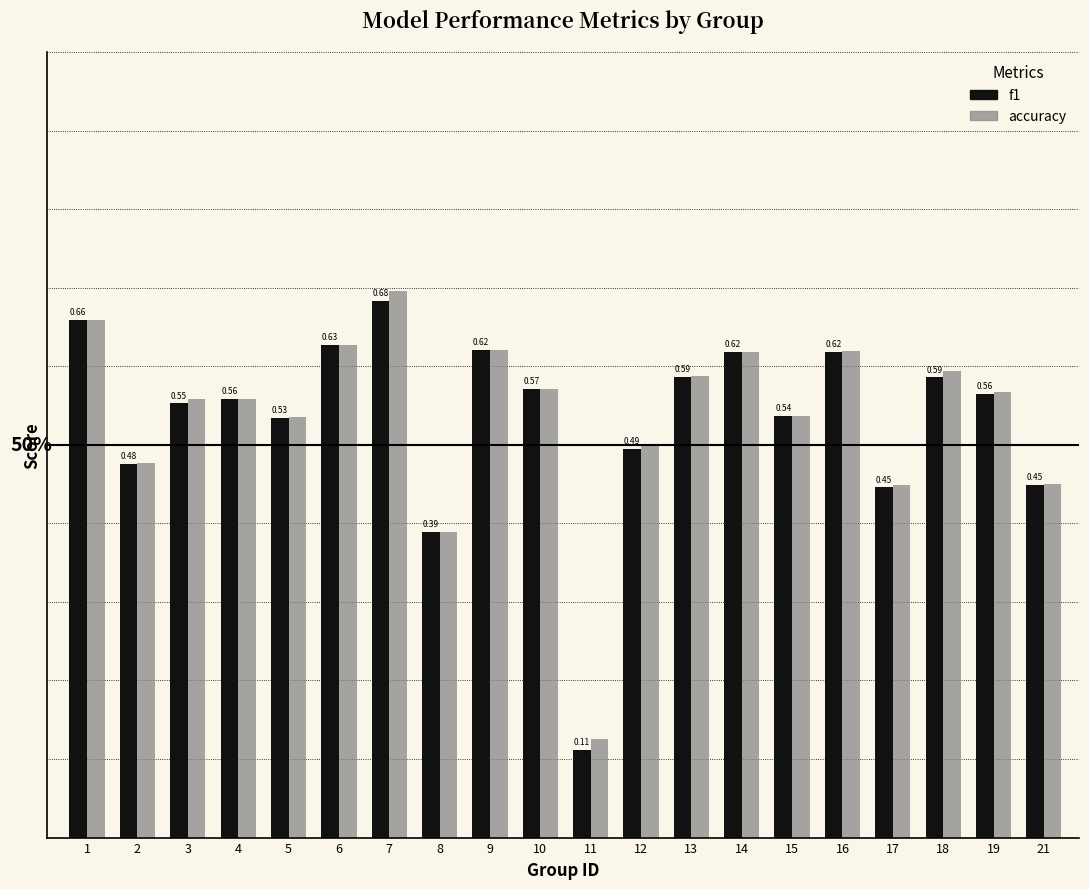

Which series has the largest total across all categories?

accuracy